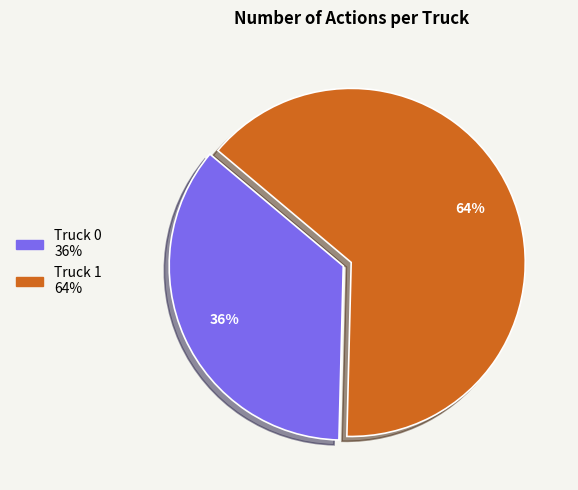

Is Truck 0 the majority of the pie?

No